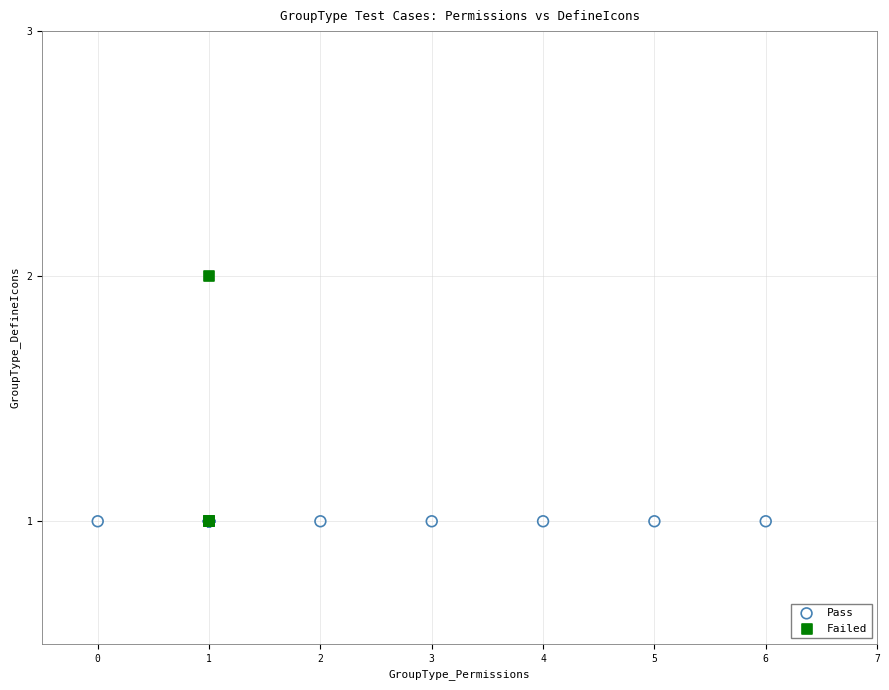

Which series reaches the maximum Y coordinate?

Failed